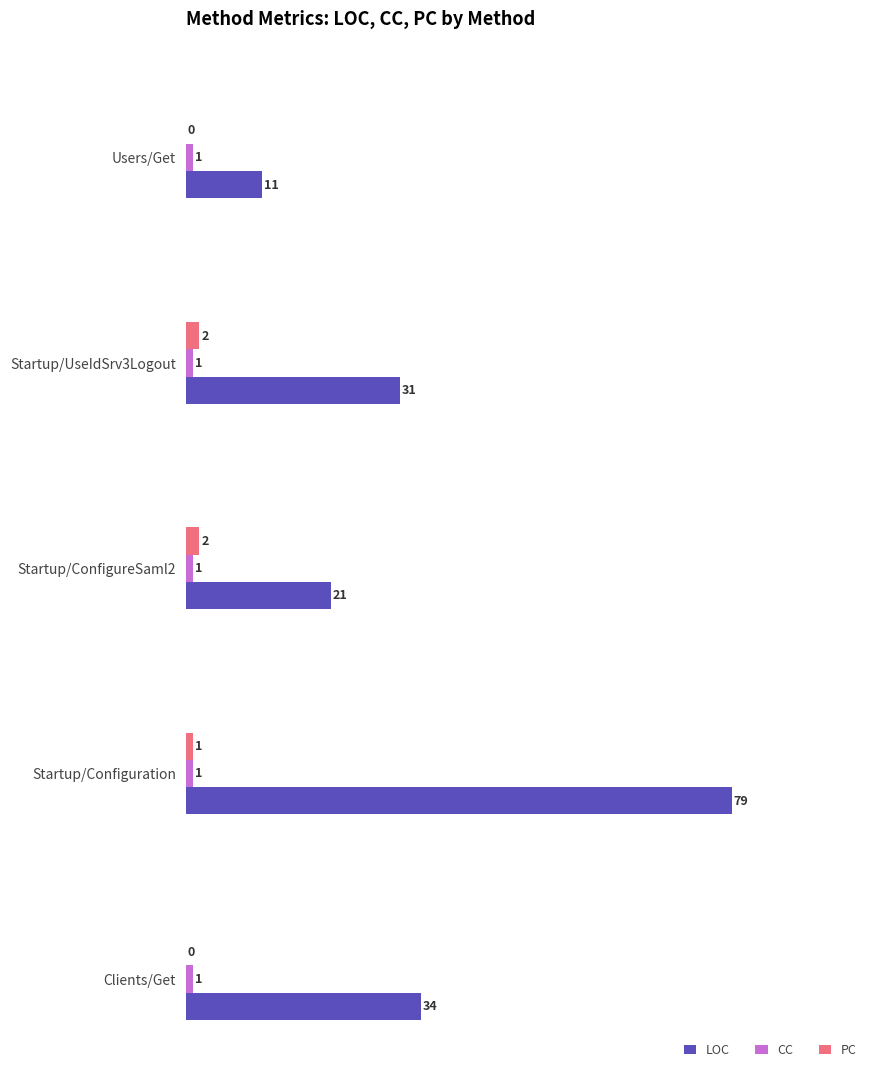

What is the greatest value displayed?

79